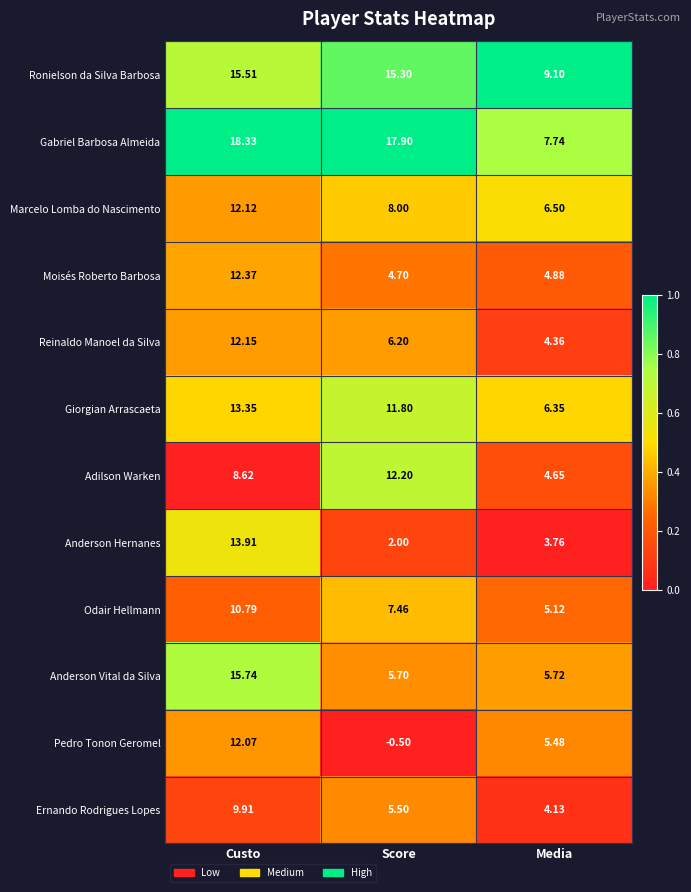

Which series has the widest spread of values?

Pedro Tonon Geromel